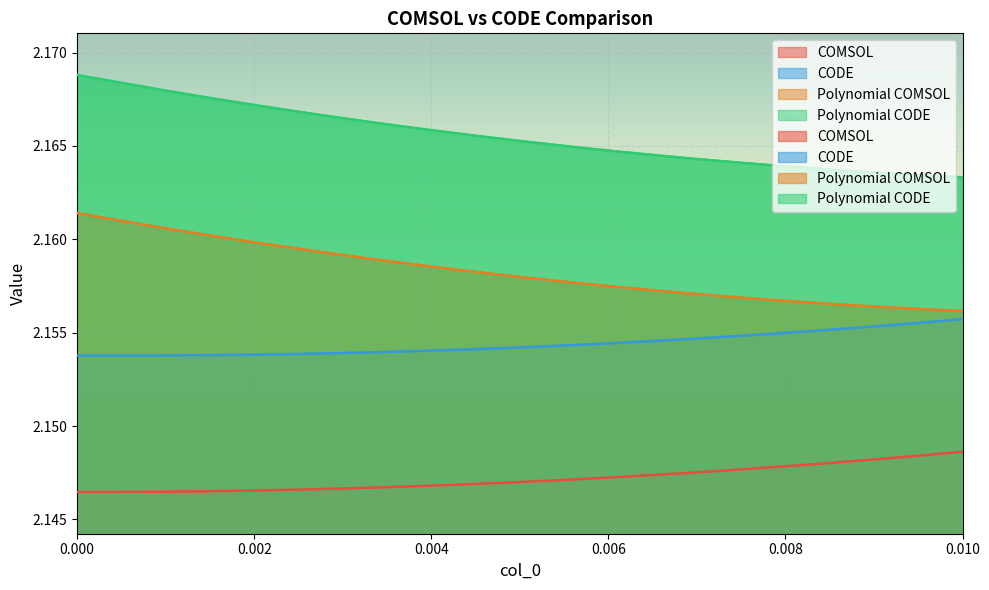

True or false: CODE and COMSOL cross at least once.

False